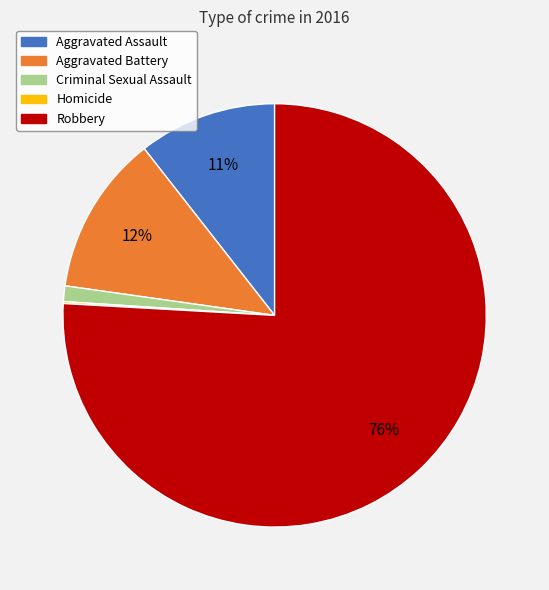

To the nearest percent, what percentage of the pie is Aggravated Battery?

12%